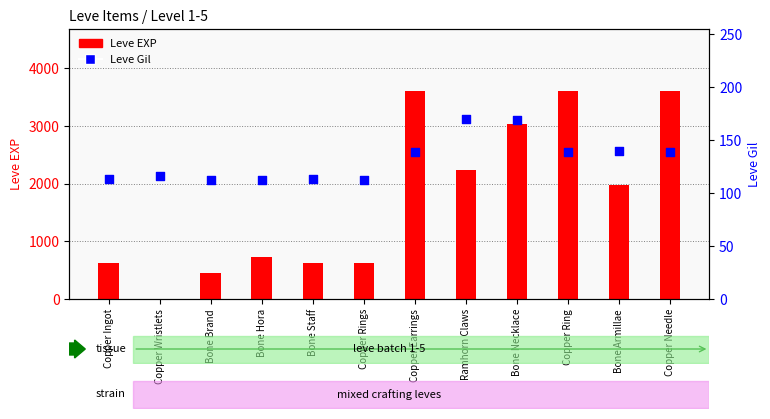

Is the value of Leve Gil at Copper Rings greater than the value of Leve EXP at Copper Wristlets?

Yes